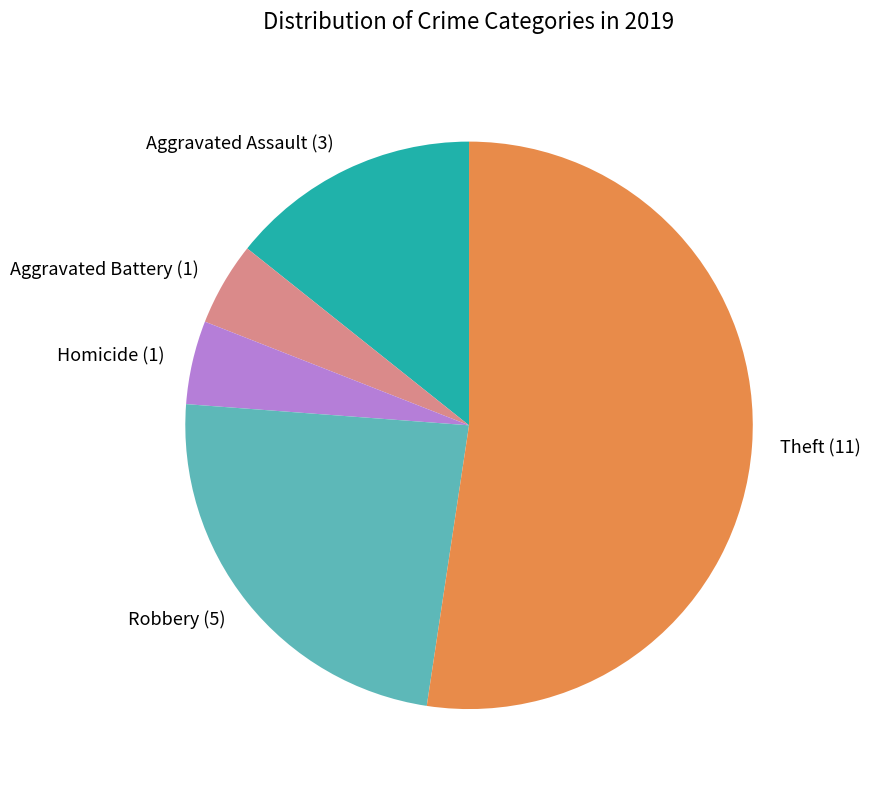

True or false: Robbery (5) accounts for 24% of the total.

True